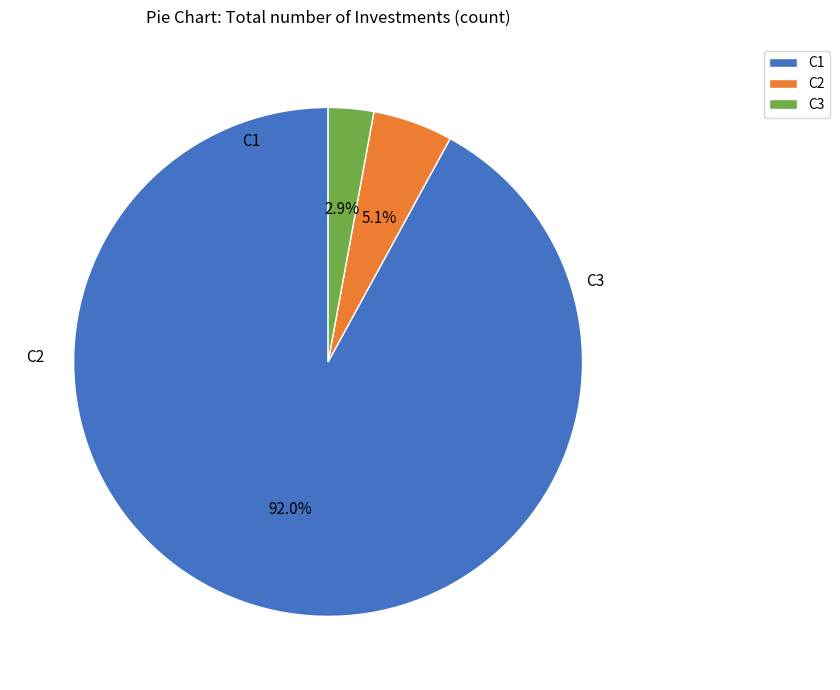

What is the majority slice?

C1